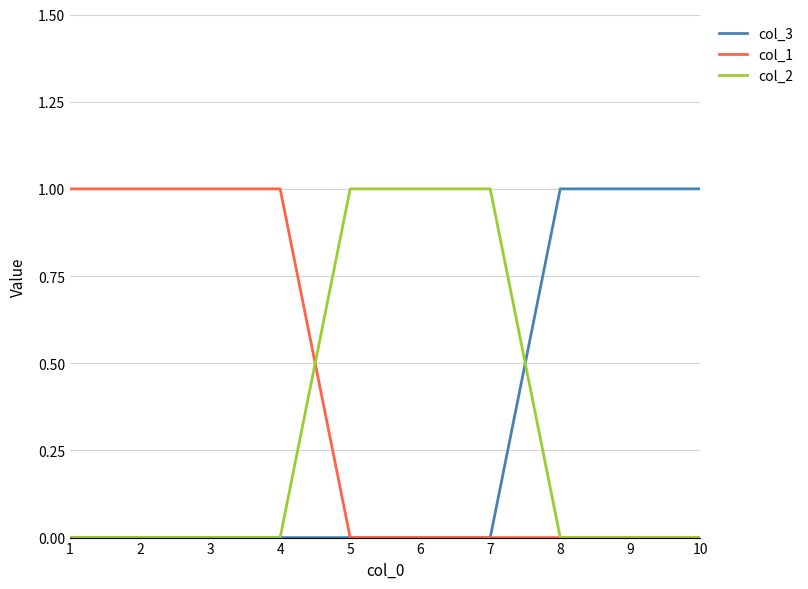

Count the number of data series in this chart.

3